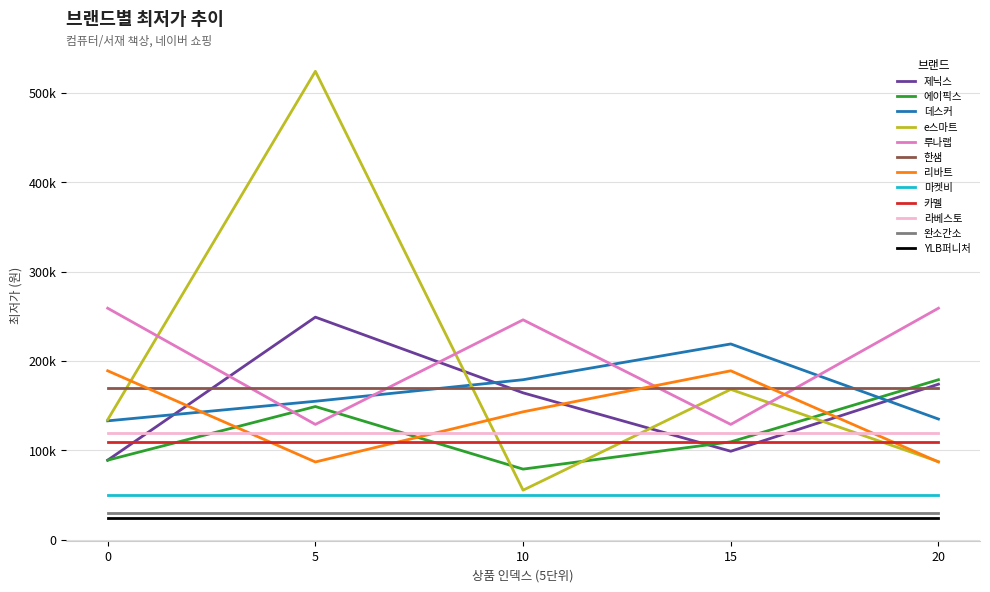

True or false: 데스커 and e스마트 intersect in this chart.

True